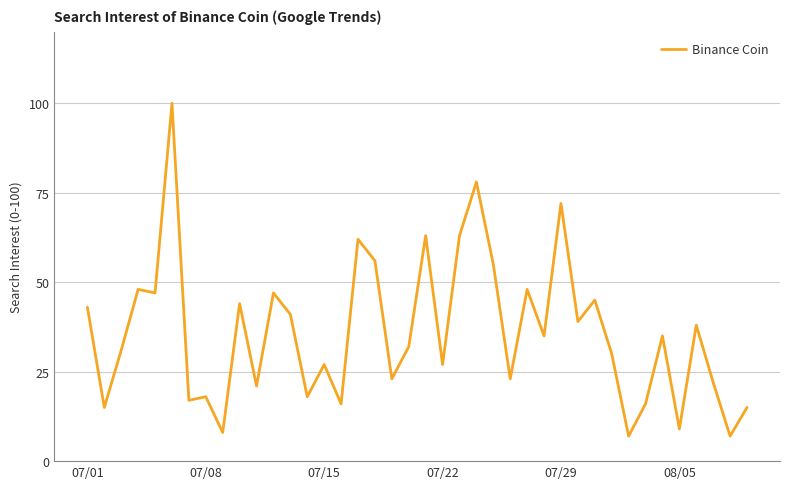

What is the difference between the maximum and minimum values?

93